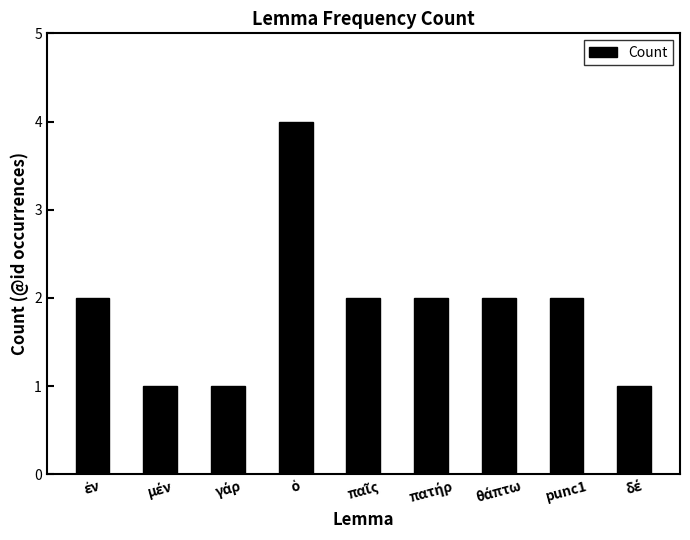

The value at punc1 is 2. True or false?

True